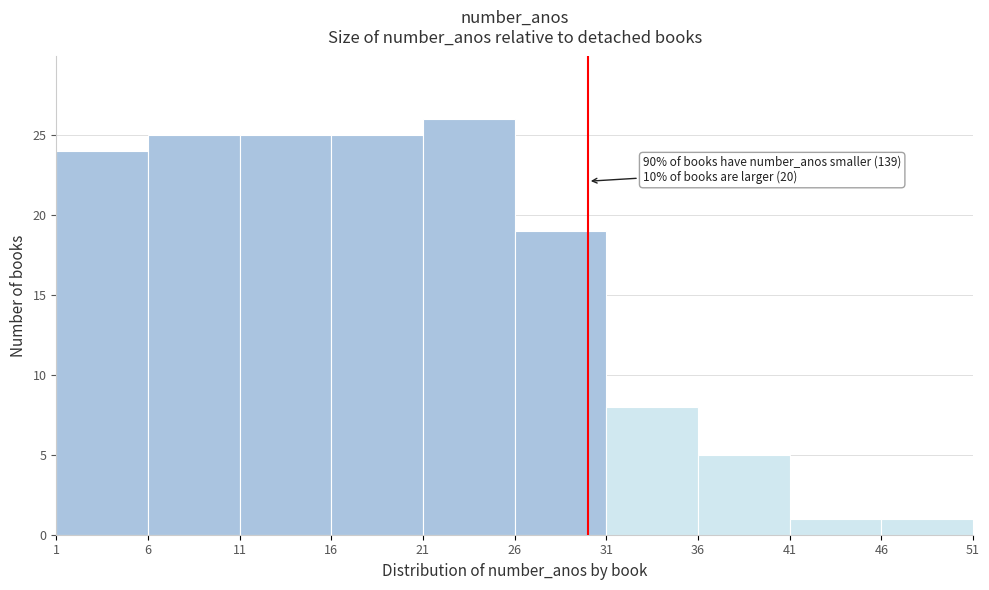

Over which range of the x-axis is the bar tallest?

21 to 26